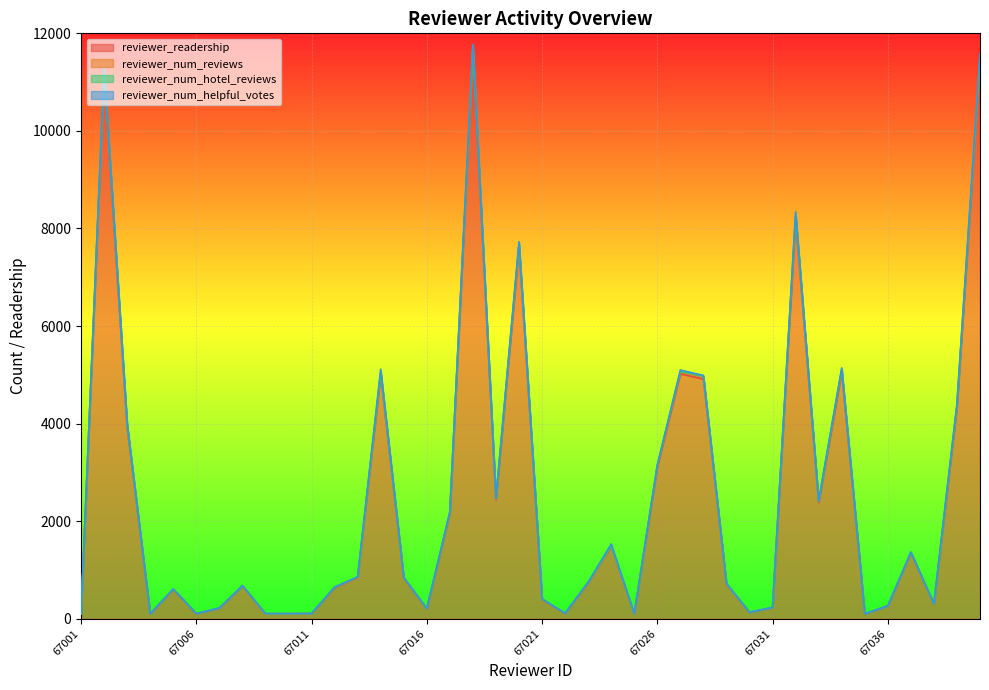

What is the spread (max minus min) of values at 67006?

4